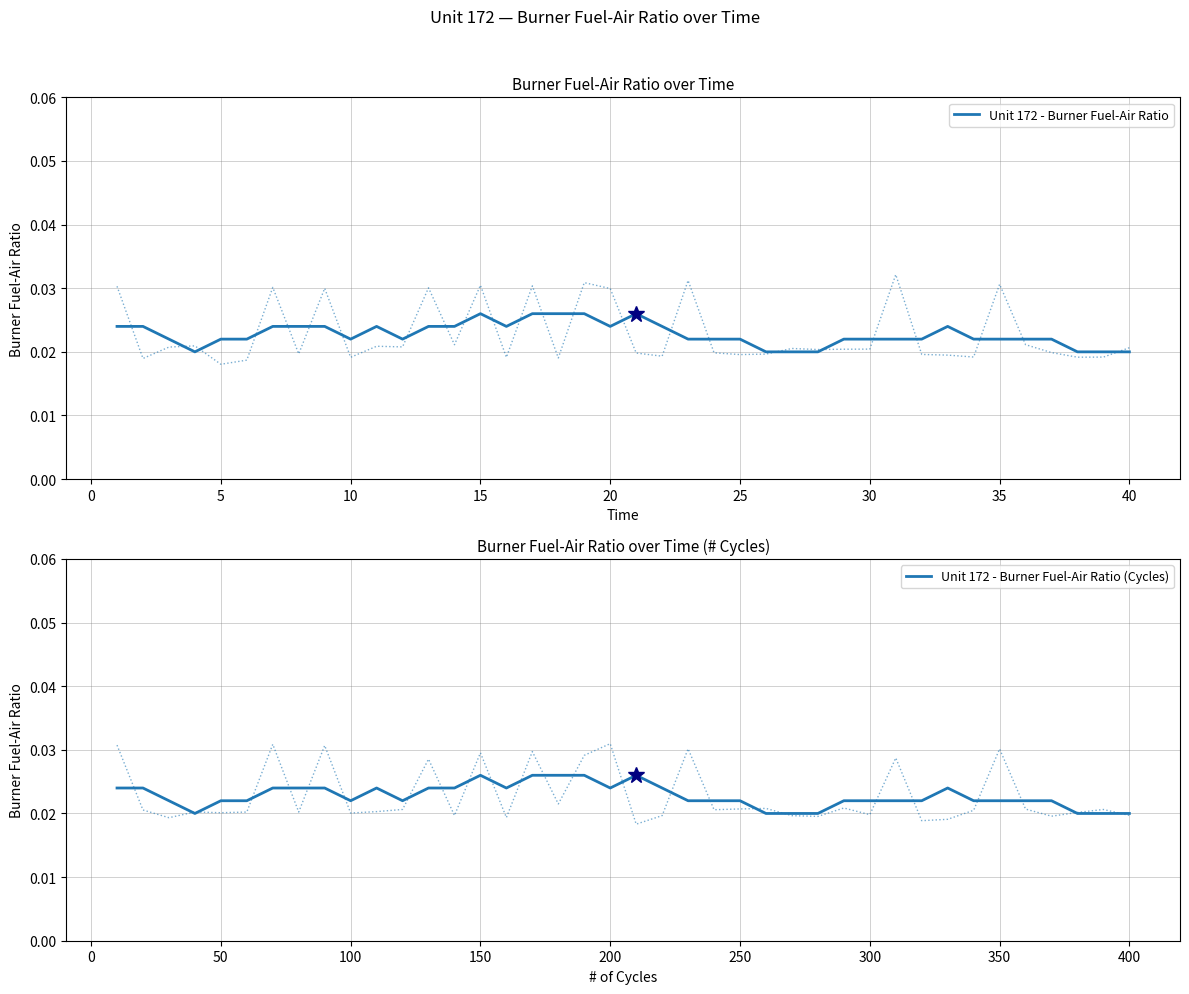

How many interior local valleys does the Unit 172 - Burner Fuel-Air Ratio series have?

5